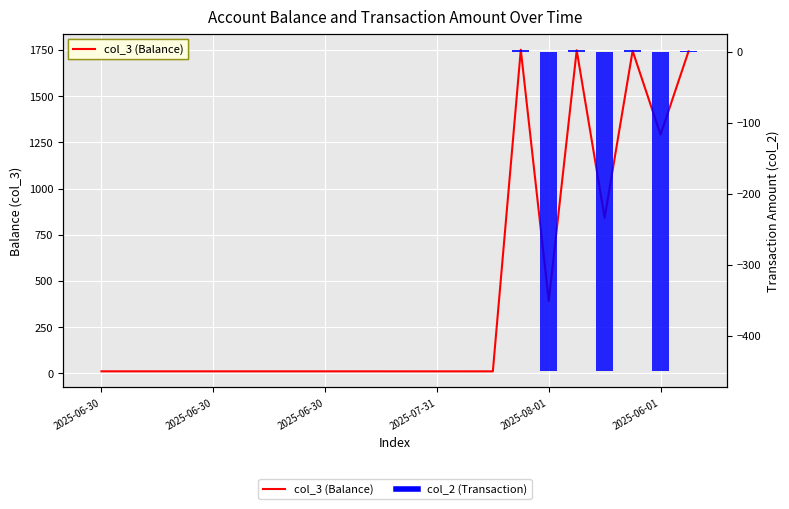

Reading left to right, what are all the values shown in this chart?

col_3 (Balance): 10.8	10.8	10.8	10.8	10.8	10.8	10.8	10.8	10.8	10.8	10.7	10.7	10.7	10.7	10.7	1751.7	392.0	1748.7	842.0	1745.7	1292.0	1742.9
col_2 (Transaction): 0.0	0.0	0.0	0.0	0.0	0.0	0.0	0.0	0.0	0.0	0.0	0.0	0.0	0.0	0.0	3.0	-450.0	3.0	-450.0	2.9	-450.0	0.9